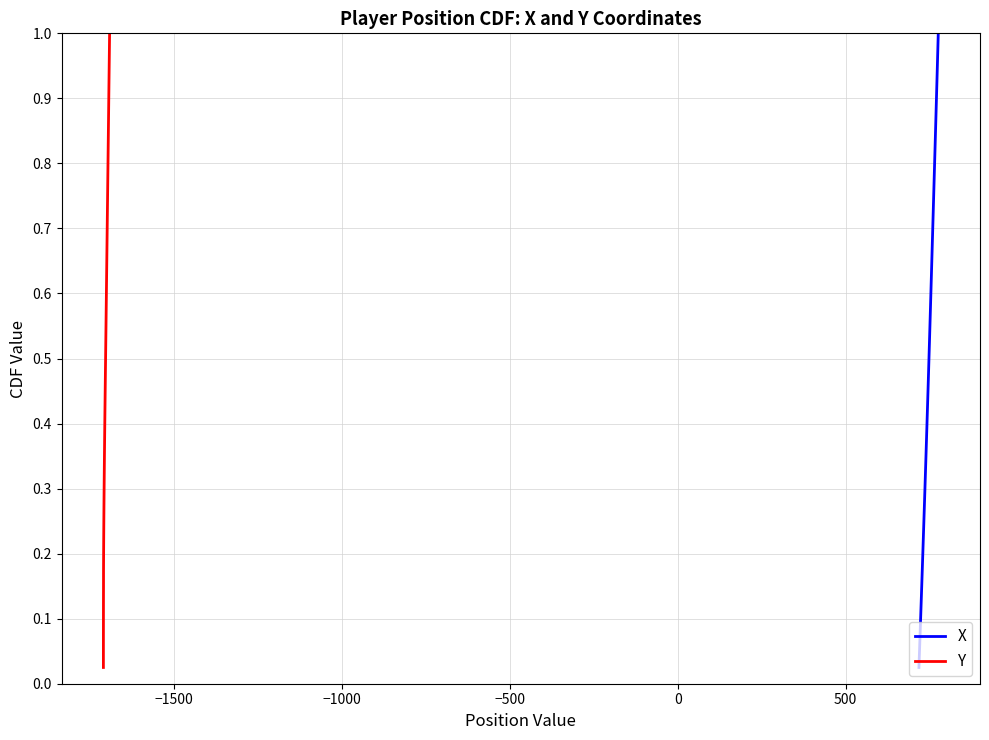

Reading left to right, what are all the values shown in this chart?

X: 0.0	0.1	0.1	0.1	0.1	0.1	0.2	0.2	0.2	0.2	0.3	0.3	0.3	0.3	0.4	0.4	0.4	0.5	0.5	0.5	0.5	0.6	0.6	0.6	0.6	0.7	0.7	0.7	0.7	0.8	0.8	0.8	0.8	0.8	0.9	0.9	0.9	0.9	1.0	1.0
Y: 0.0	0.1	0.1	0.1	0.1	0.1	0.2	0.2	0.2	0.2	0.3	0.3	0.3	0.3	0.4	0.4	0.4	0.5	0.5	0.5	0.5	0.6	0.6	0.6	0.6	0.7	0.7	0.7	0.7	0.8	0.8	0.8	0.8	0.8	0.9	0.9	0.9	0.9	1.0	1.0